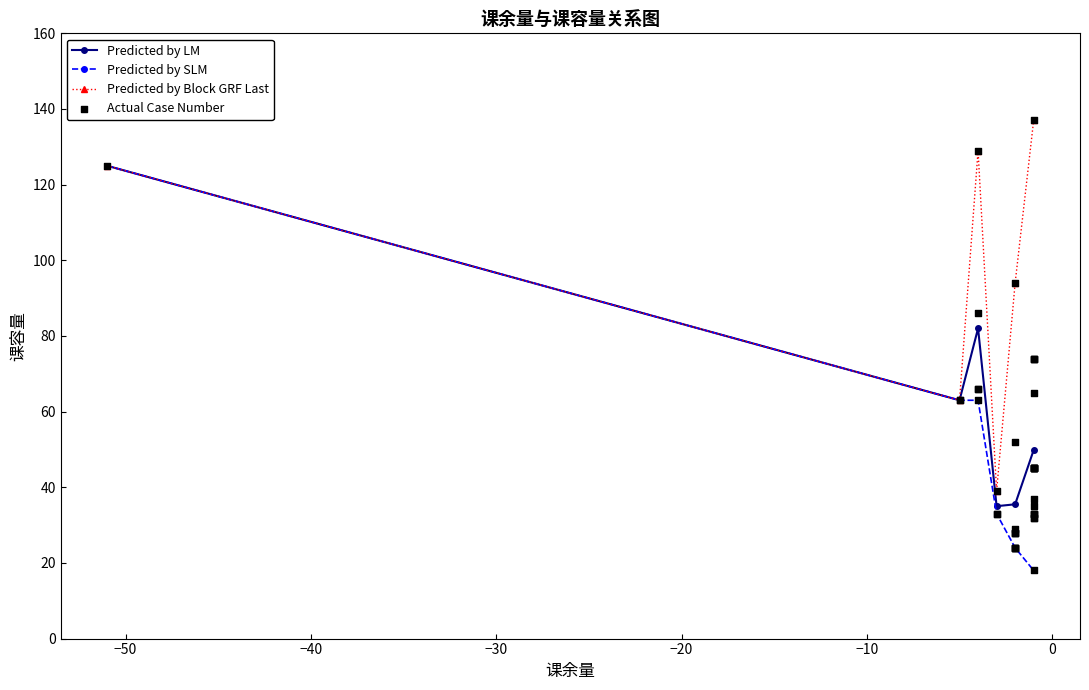

Approximately how many times larger is the value at -5 compared to -2?

2.2